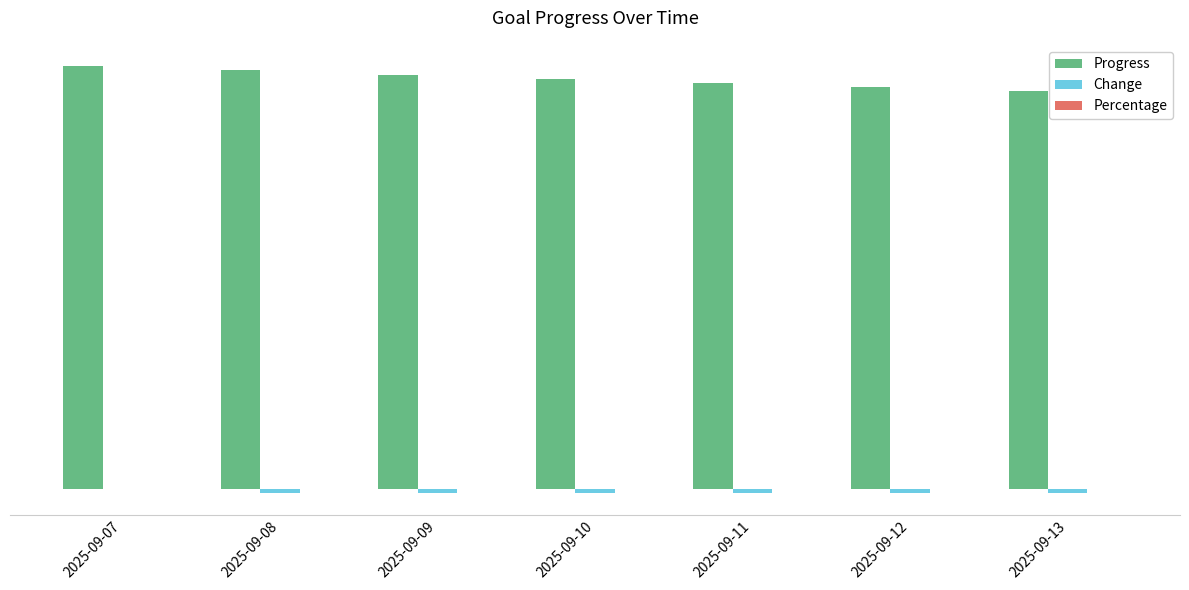

Which category has the highest value across all series?

2025-09-07